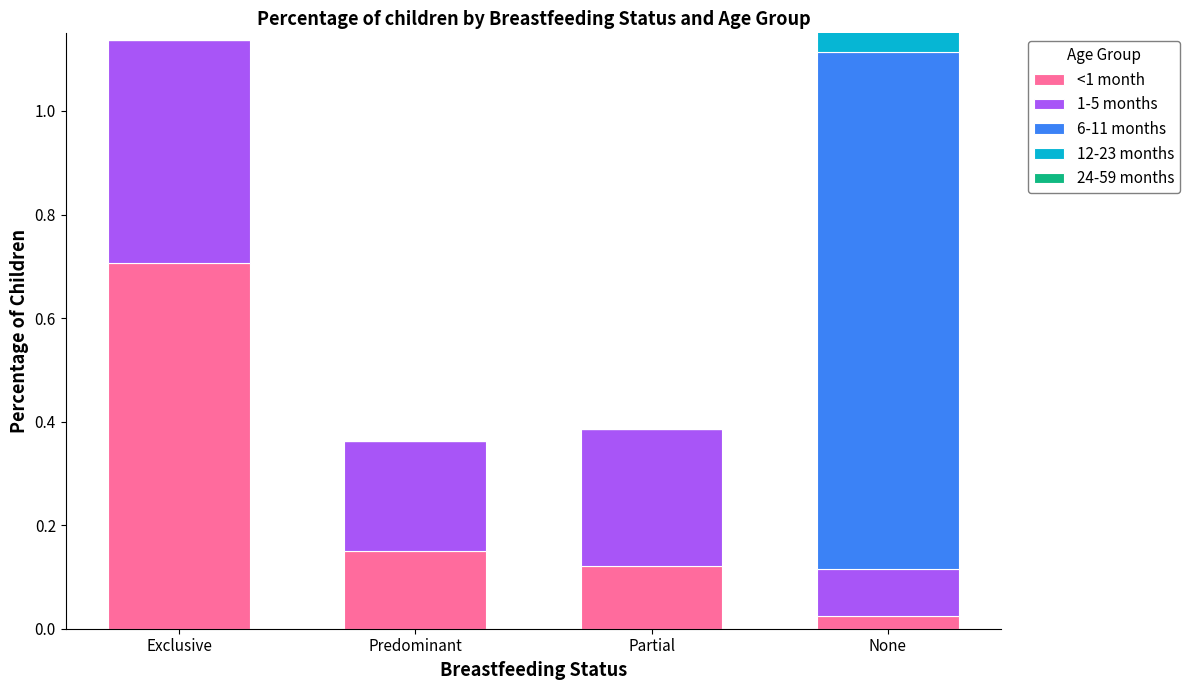

How many bars are there in each group?

5